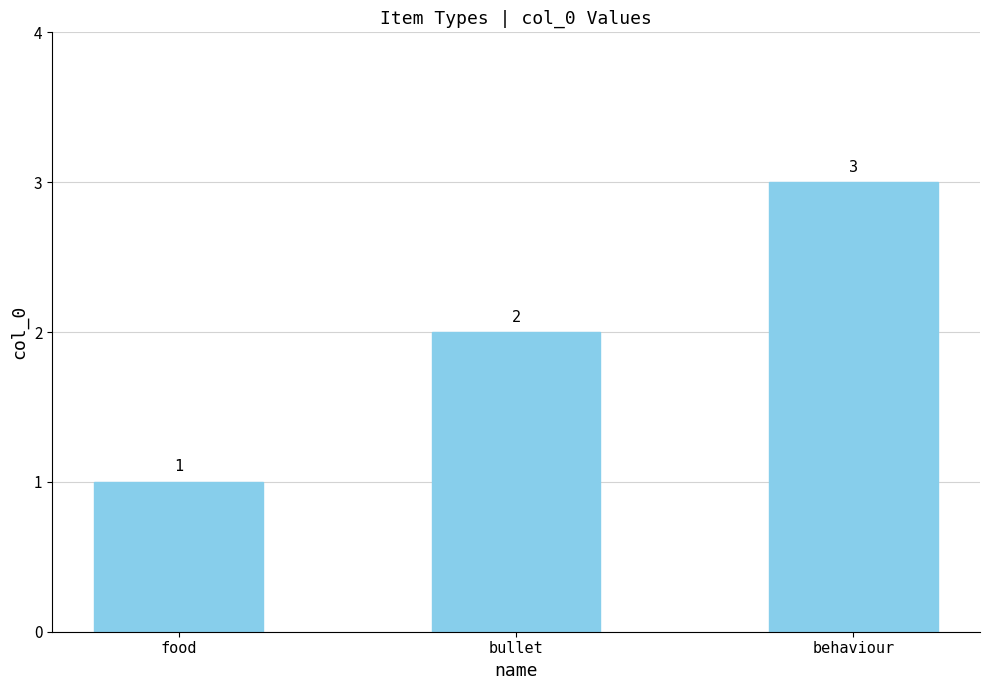

What is the maximum value shown in the chart?

3